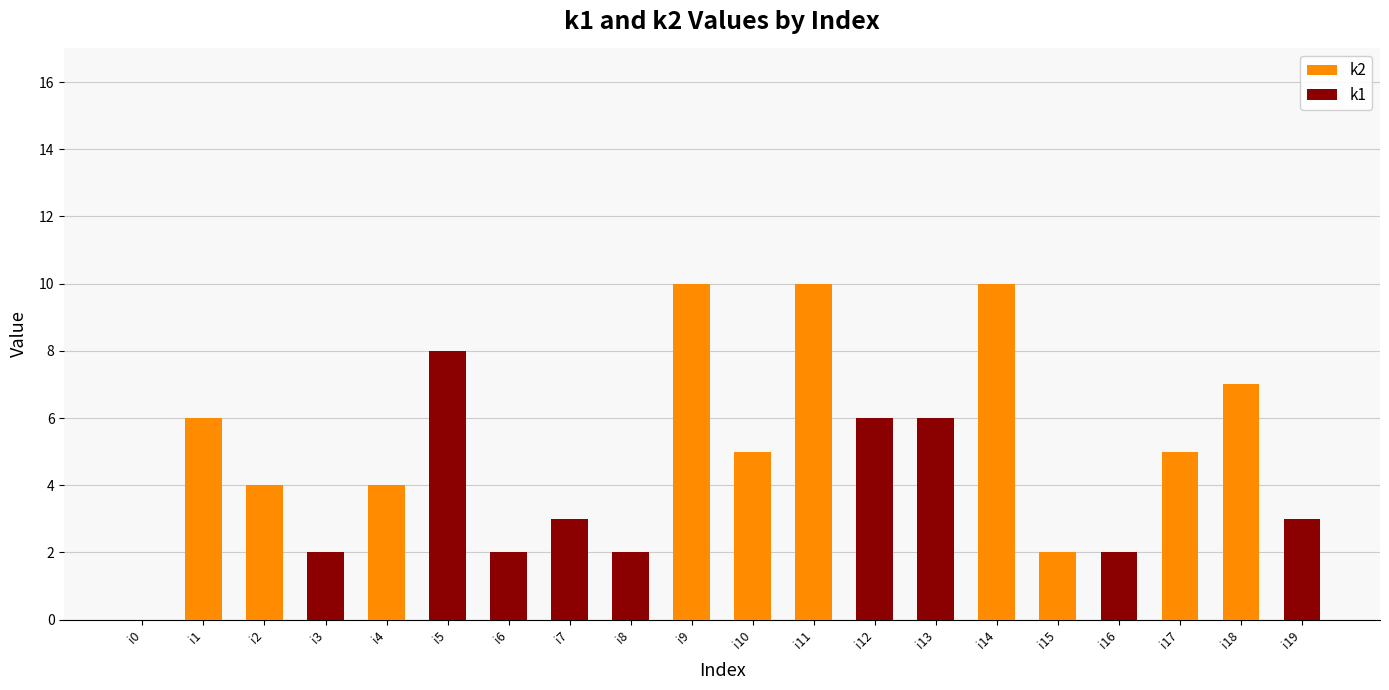

Are the bars horizontal?

No